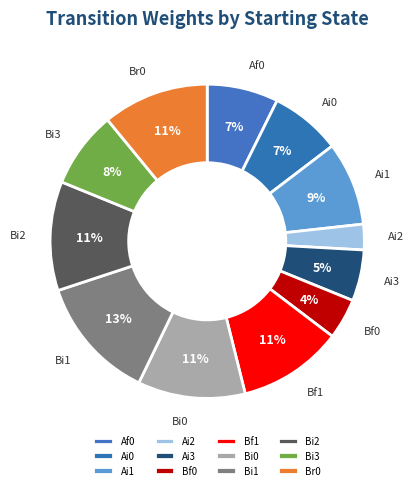

To the nearest percent, what percentage of the pie is Bi1?

13%